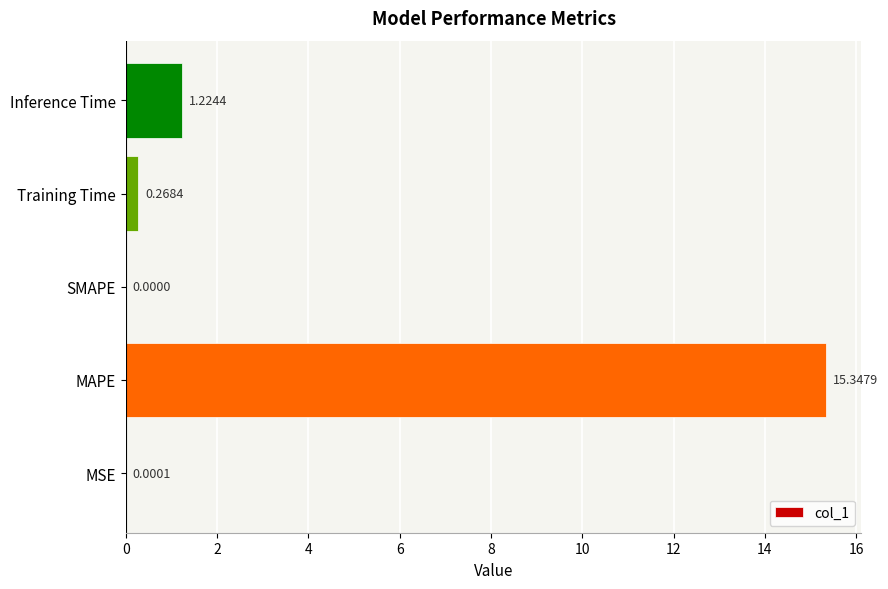

At which label is the value closest to 7?

Inference Time